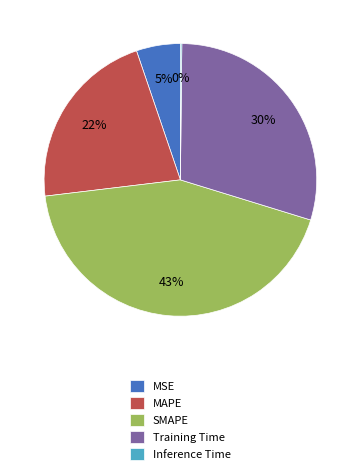

To the nearest percent, what is the average slice percentage?

20%